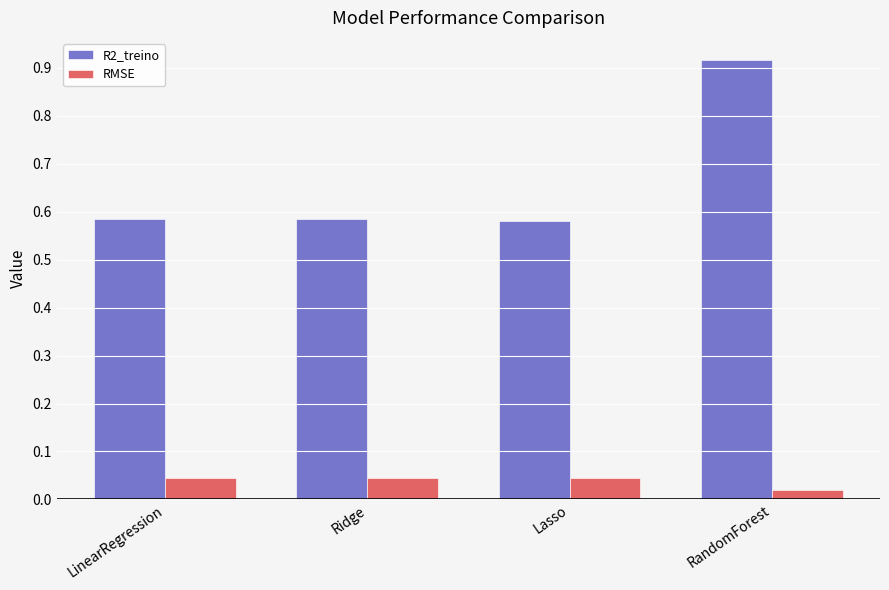

Between LinearRegression and RandomForest, which series saw the biggest shift?

R2_treino